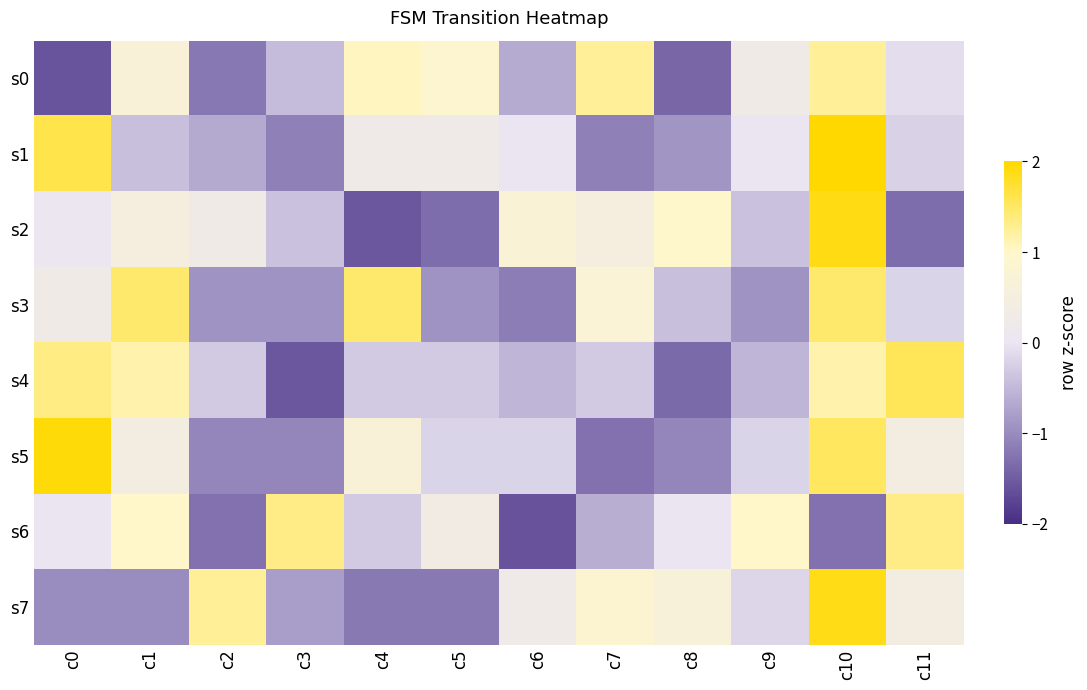

What is the spread (max minus min) of values at c5?

2.2